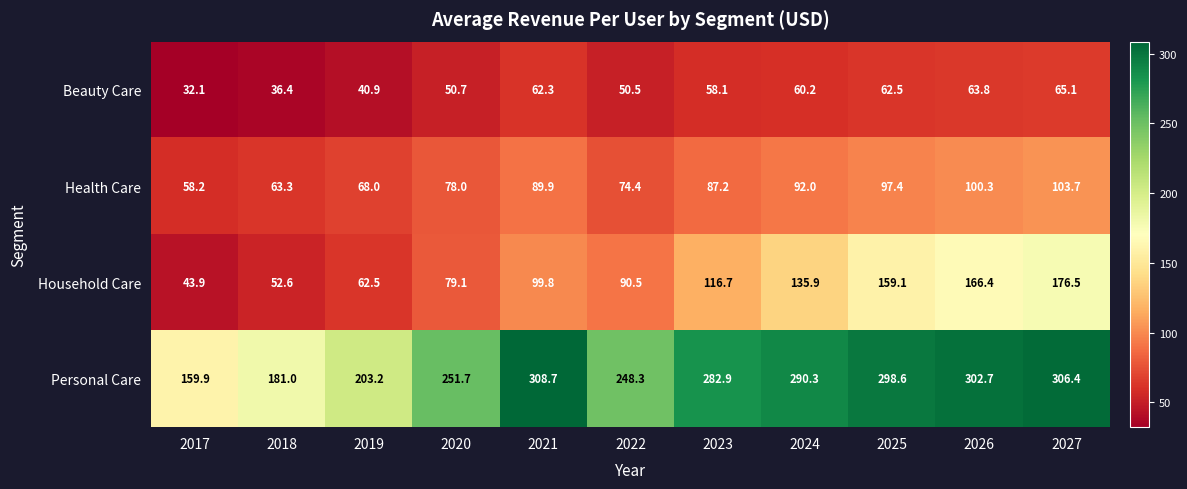

What is the greatest value displayed?

308.7